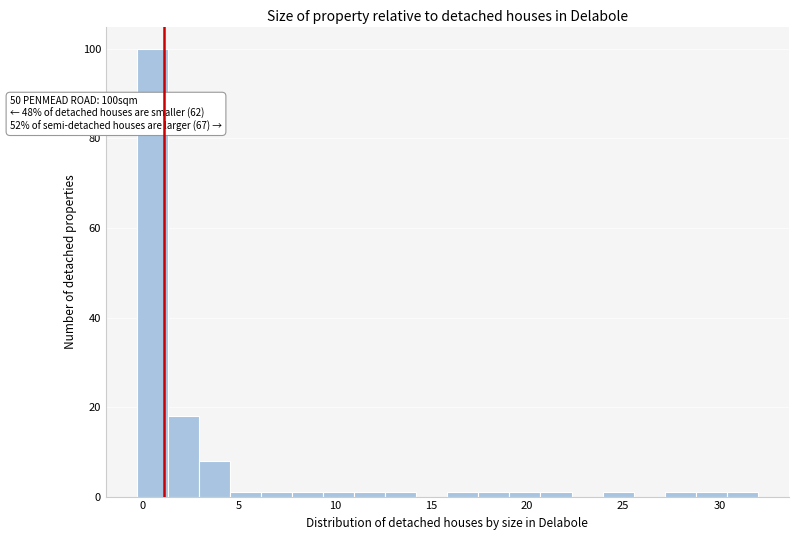

Around what value on the x-axis is the tallest bar? Give the approximate position of its centre, as read against the axis.

0.5